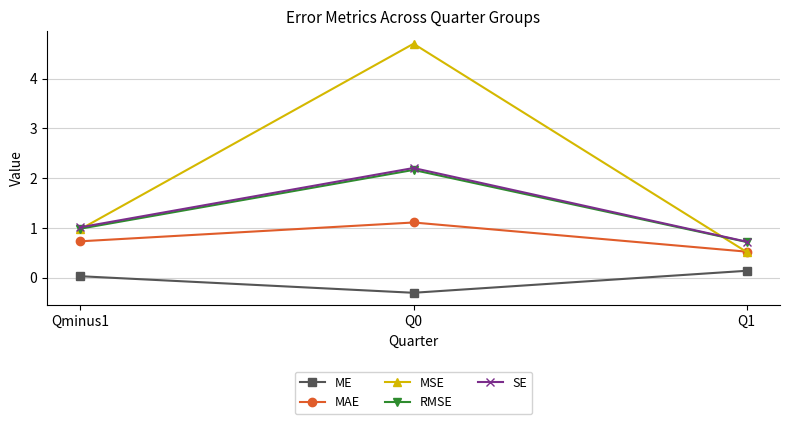

What is the approximate value of SE at Q1?

0.7